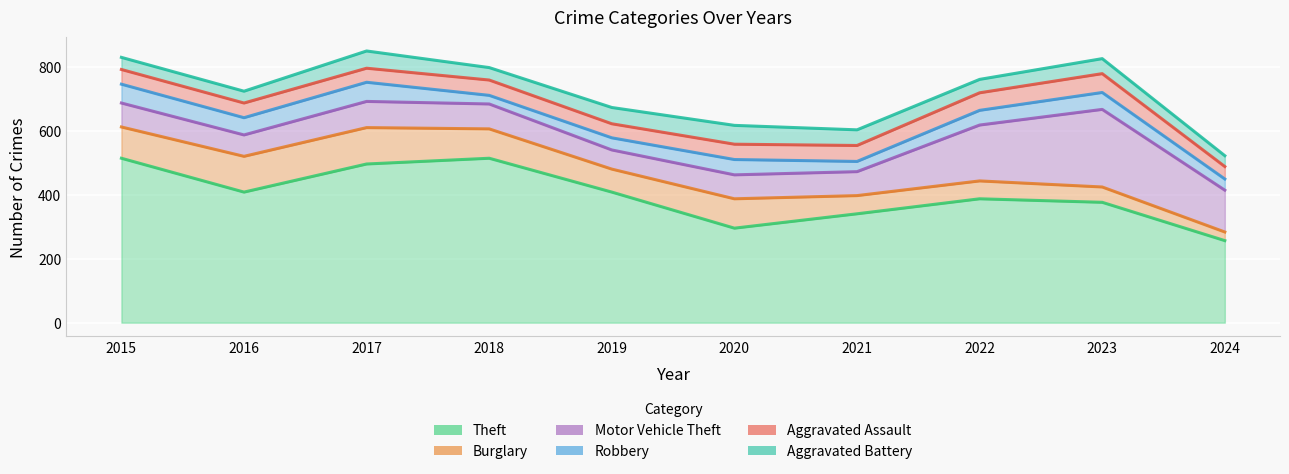

True or false: Robbery and Burglary intersect in this chart.

True